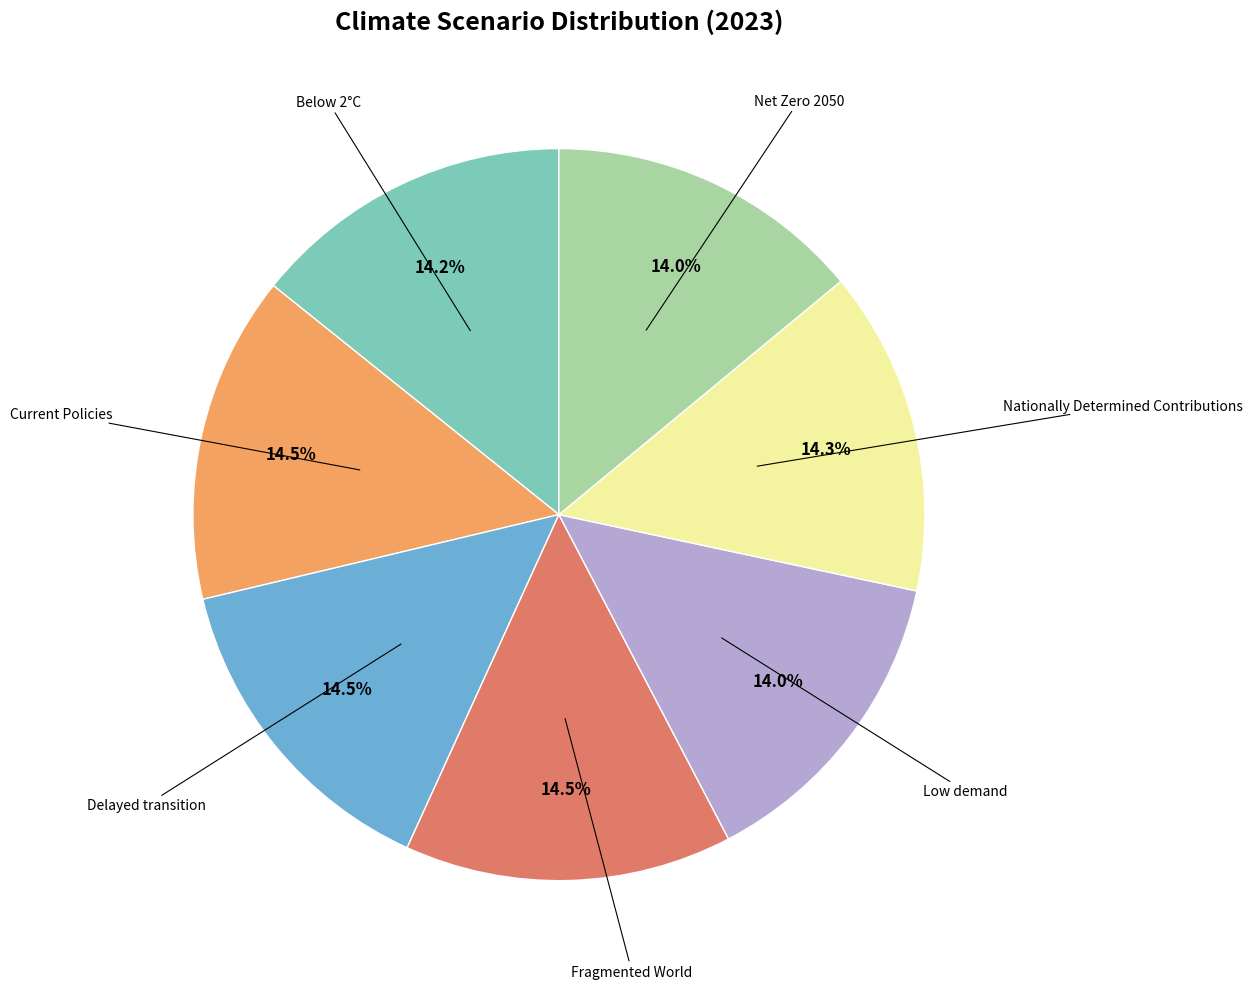

Is there a majority slice in this chart?

No